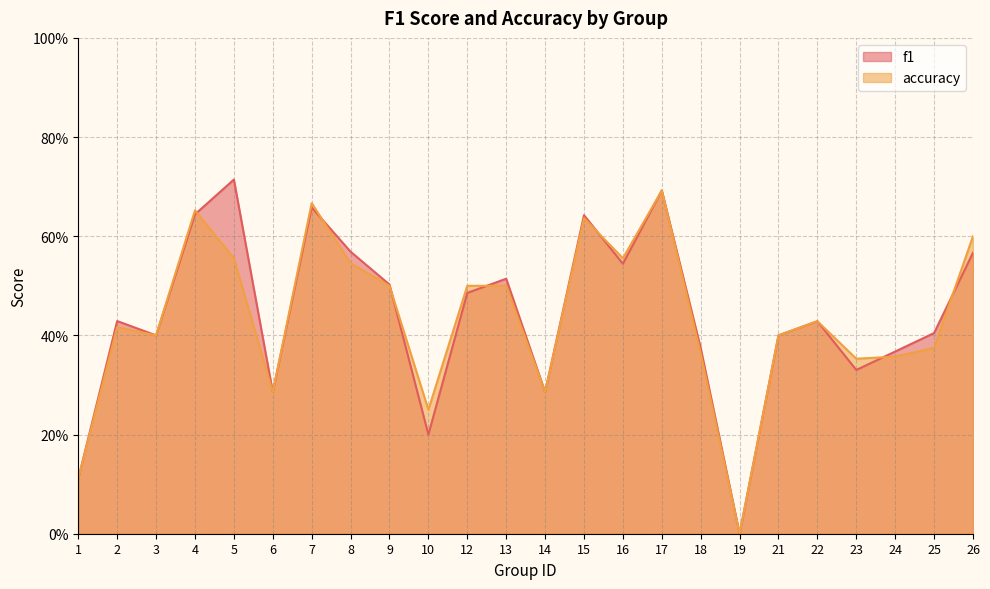

Which has a higher value, 1 or 9?

9